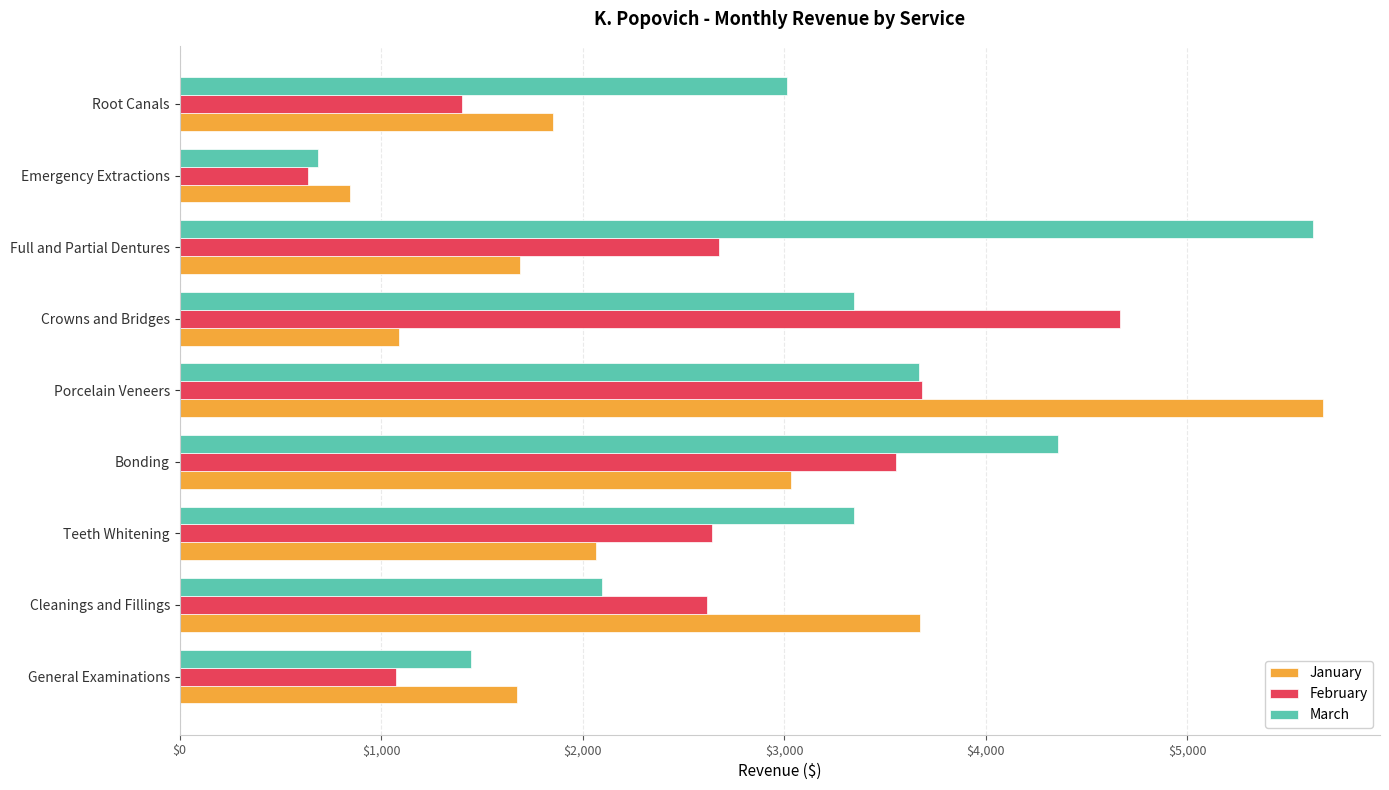

What are all the series names shown in the legend?

January, February, March